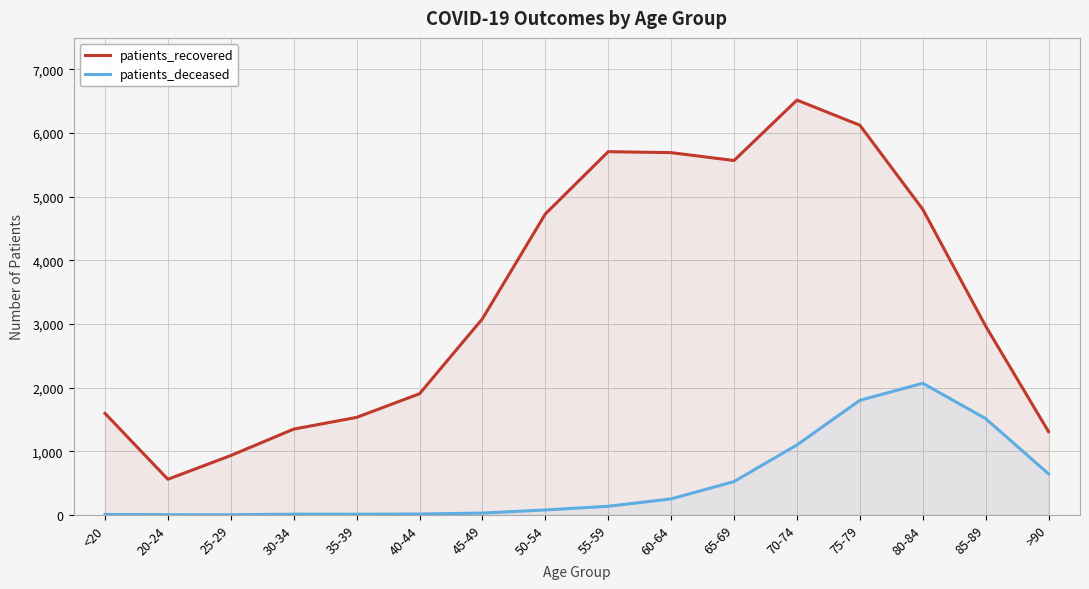

Rank the series at 30-34 from lowest to highest value.

patients_deceased, patients_recovered